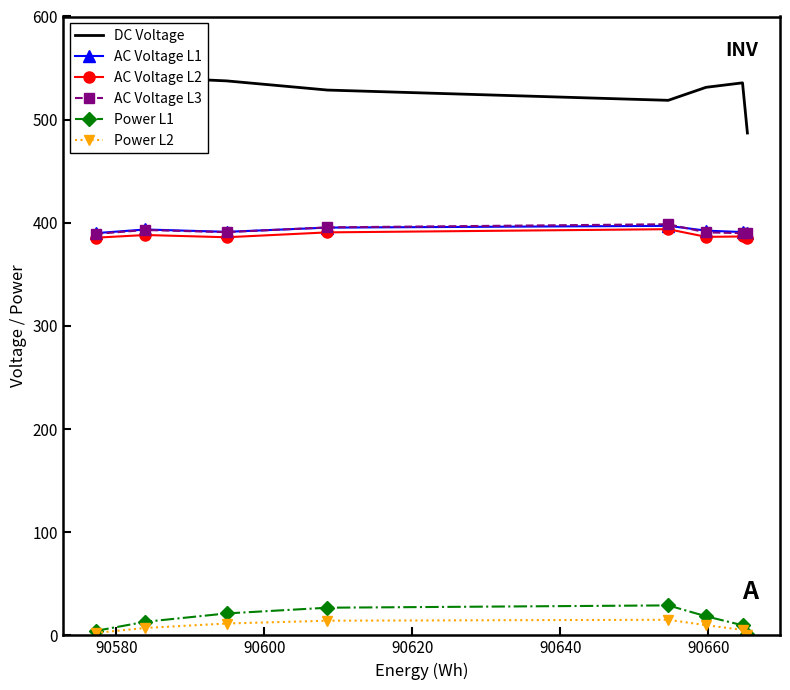

True or false: AC Voltage L3 and Power L1 cross at least once.

False